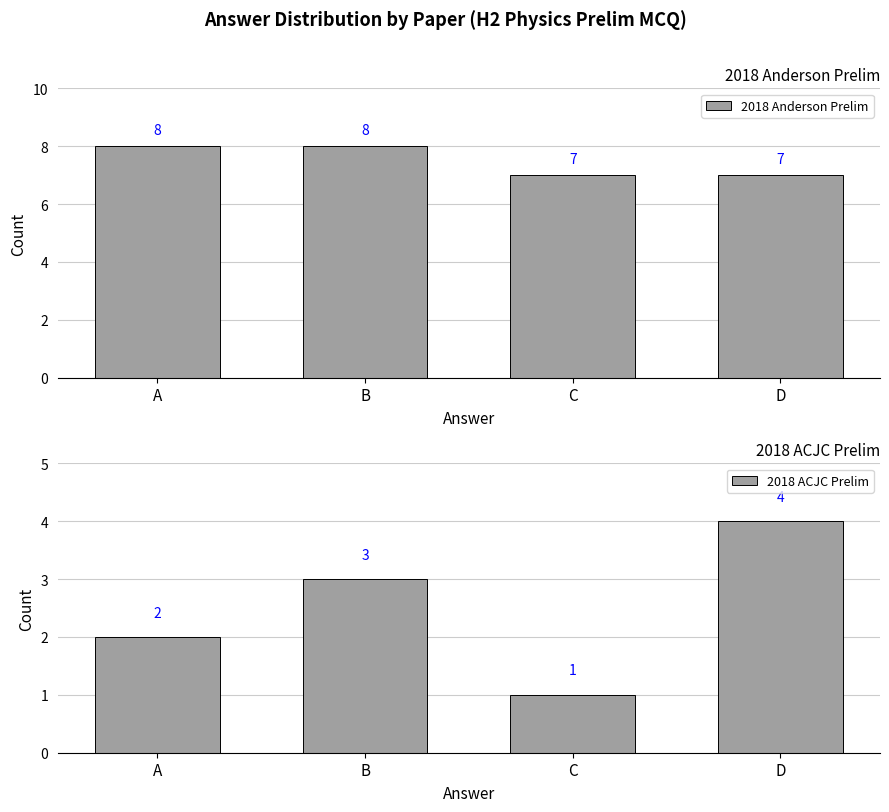

Between A and C, which series saw the biggest shift?

2018 Anderson Prelim